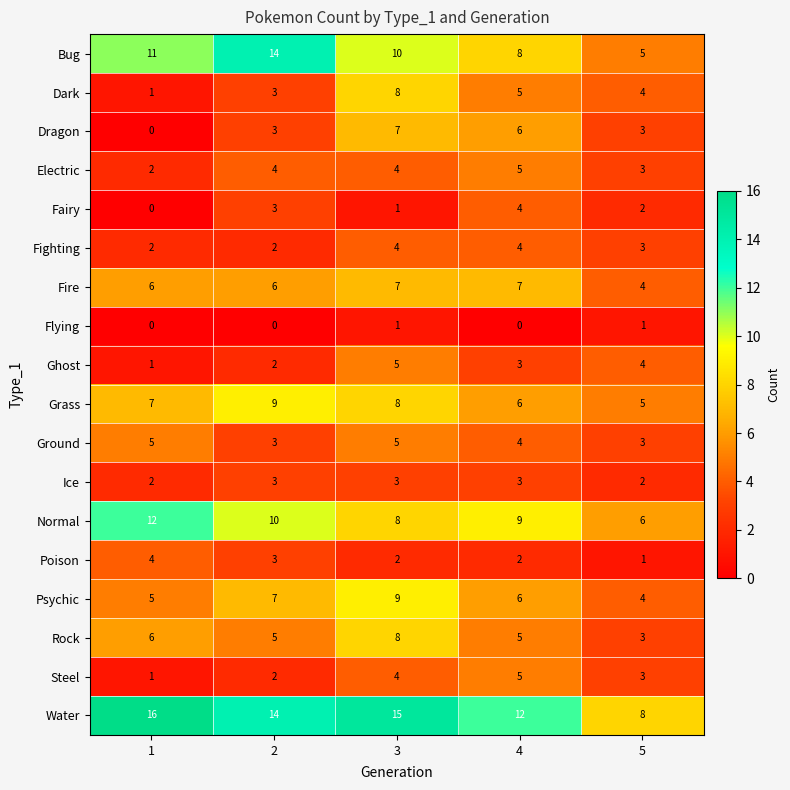

How many distinct data groups are displayed?

18